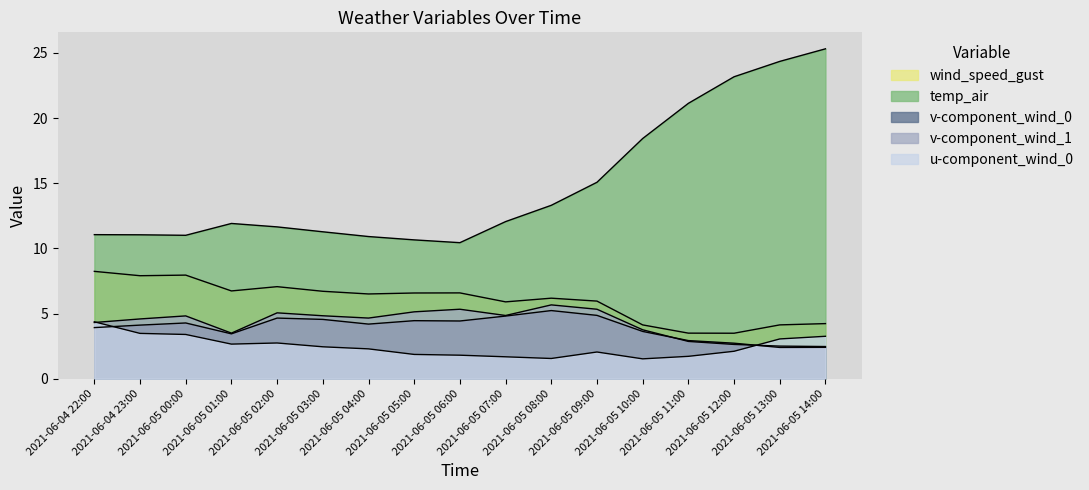

How many lines are shown in the chart?

5